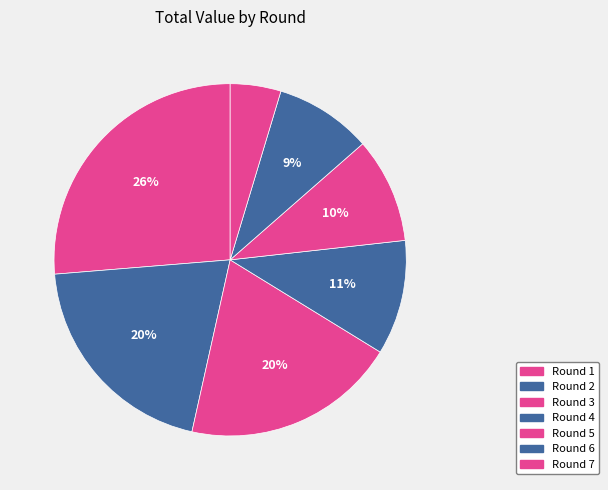

Does Round 4 account for over 50% of the chart?

No